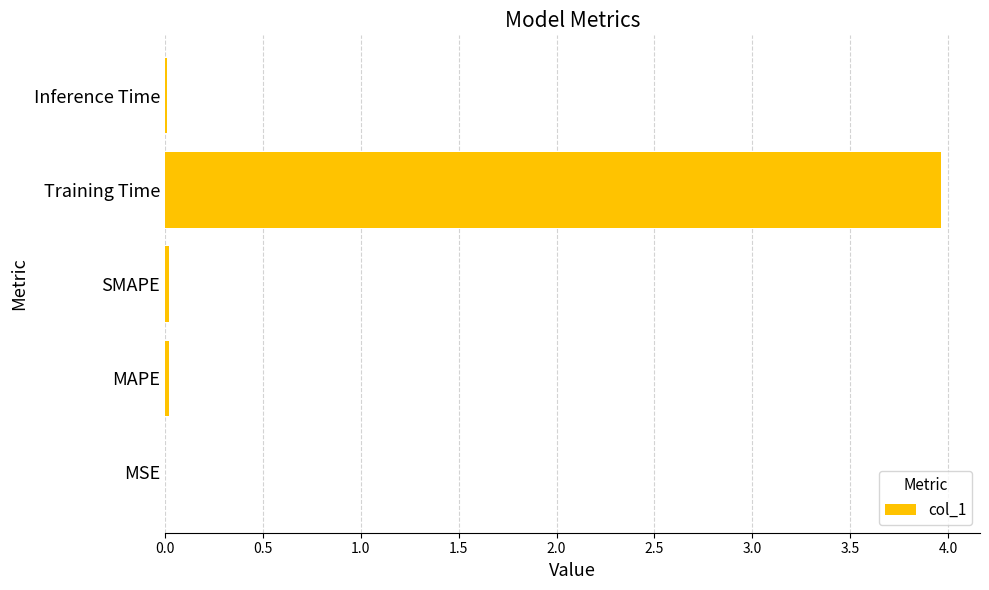

Is it true that the value at Training Time is 4.0?

True